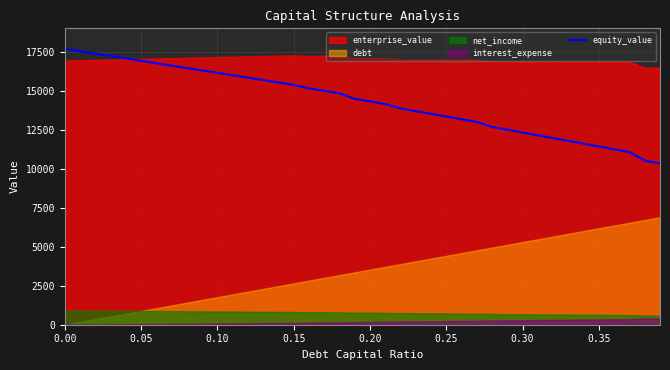

The equity_value series shows 12276.7 at 0.00. True or false?

False